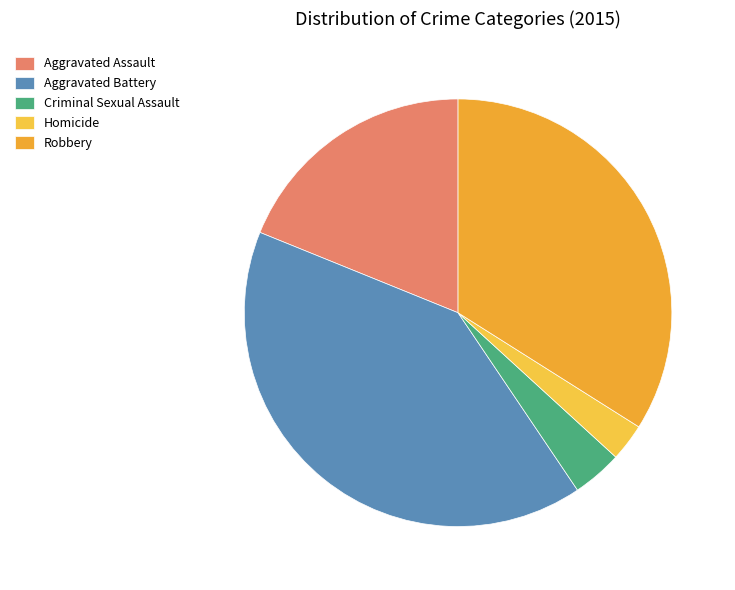

Rank the categories by value from lowest to highest.

Homicide, Criminal Sexual Assault, Aggravated Assault, Robbery, Aggravated Battery